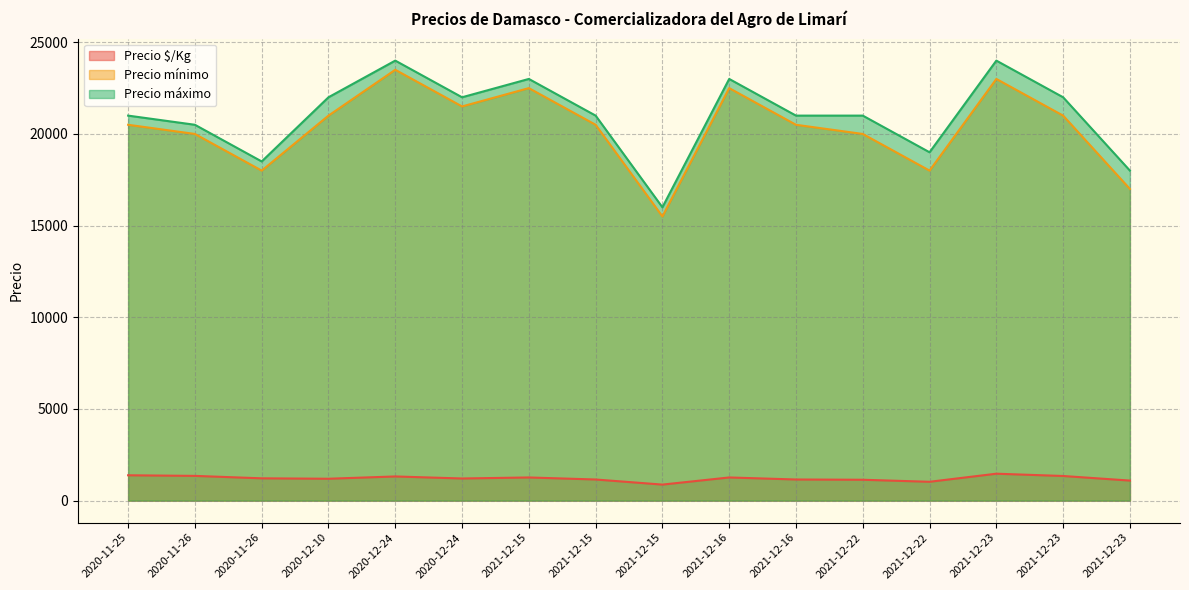

The value of Precio mínimo at 2021-12-15 is 10735. True or false?

False